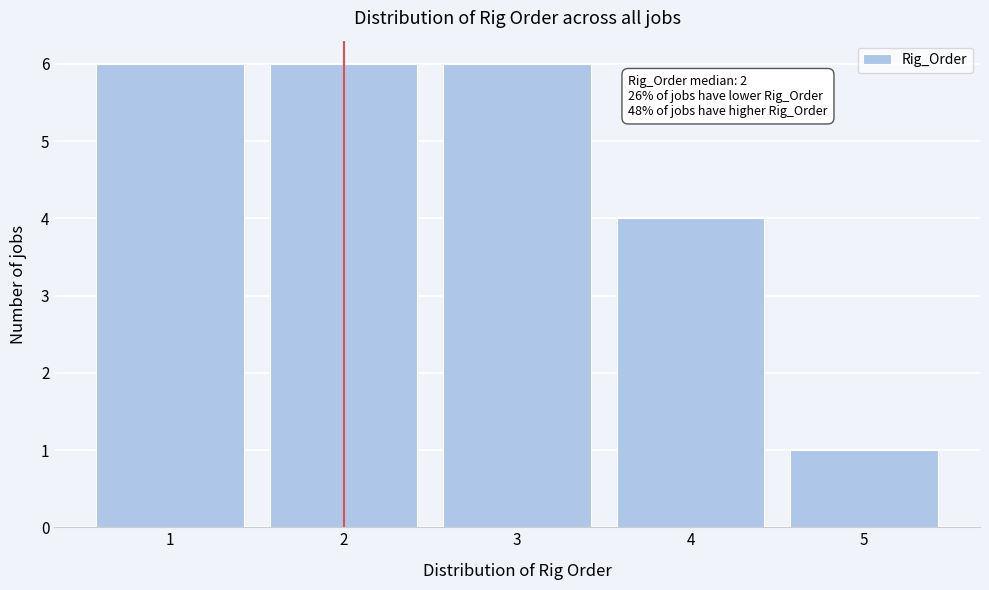

Reading right to left, list all the values displayed in this chart.

5=1	4=4	3=6	2=6	1=6